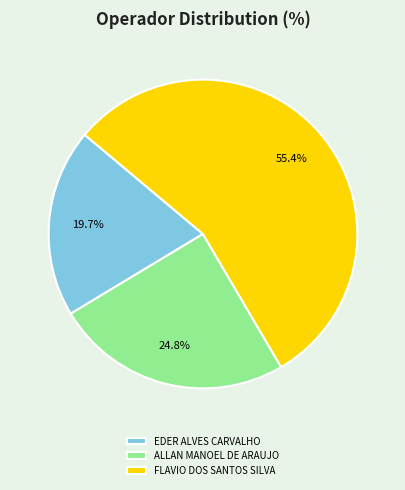

Between EDER ALVES CARVALHO and ALLAN MANOEL DE ARAUJO, which is larger?

ALLAN MANOEL DE ARAUJO